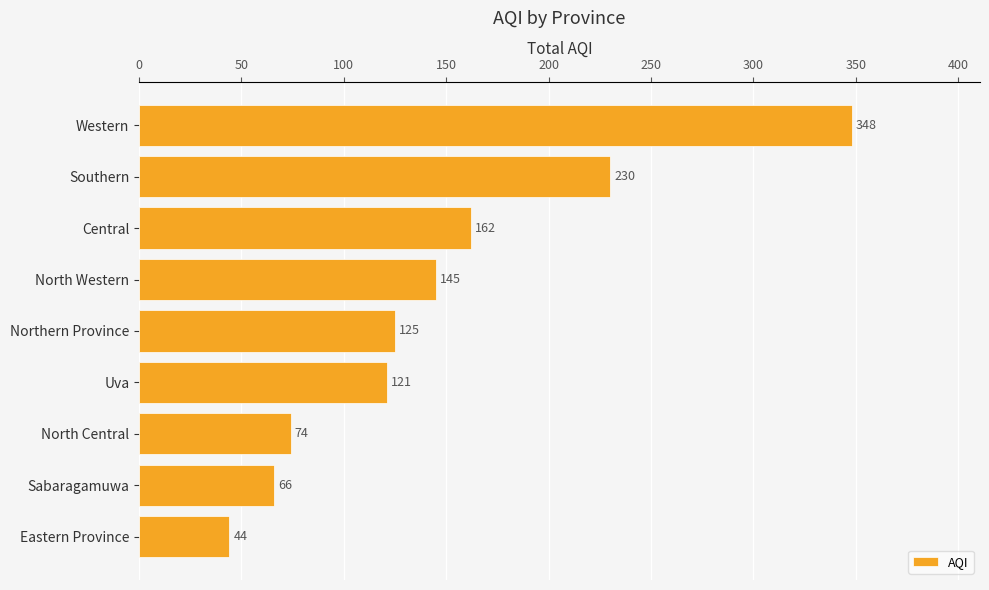

Which label corresponds to the largest value in the chart?

Western